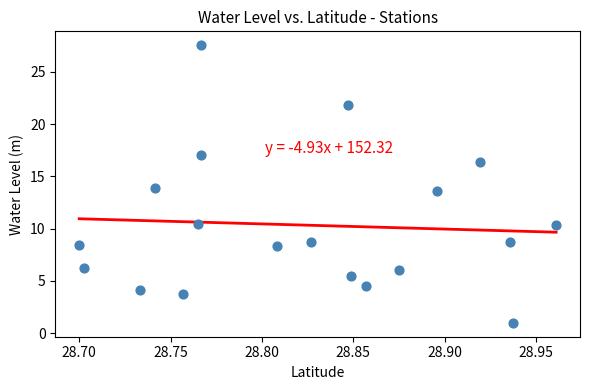

What is the range of Y values (max minus min)?

26.6